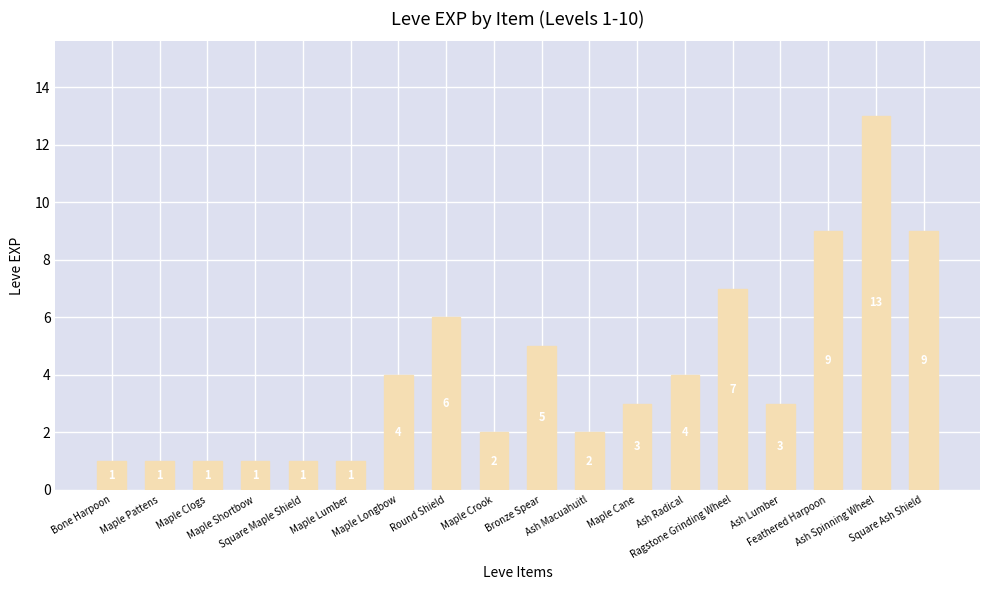

What is the value of the 4th bar from the left?

1